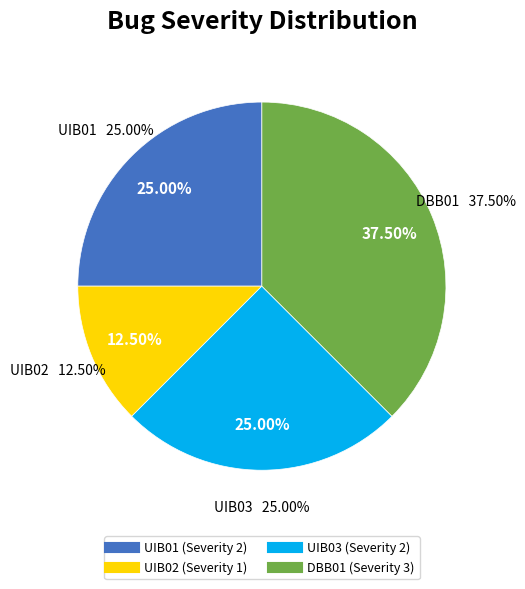

Which slice is the smallest?

UIB02